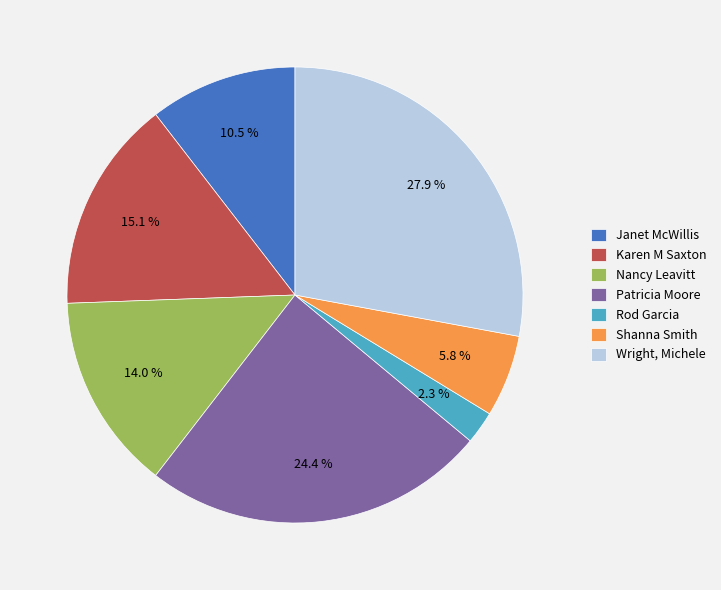

To the nearest percent, what portion does Nancy Leavitt represent?

14%